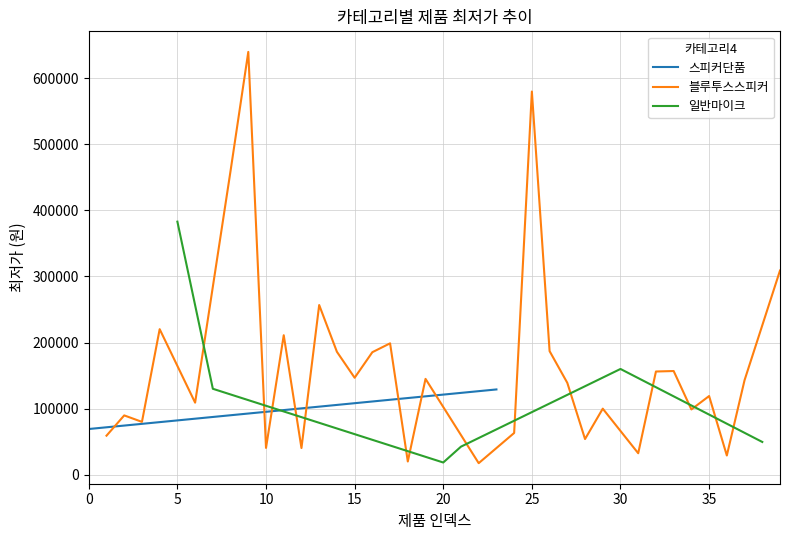

Is it true that 스피커단품 equals 198297 at 6?

False